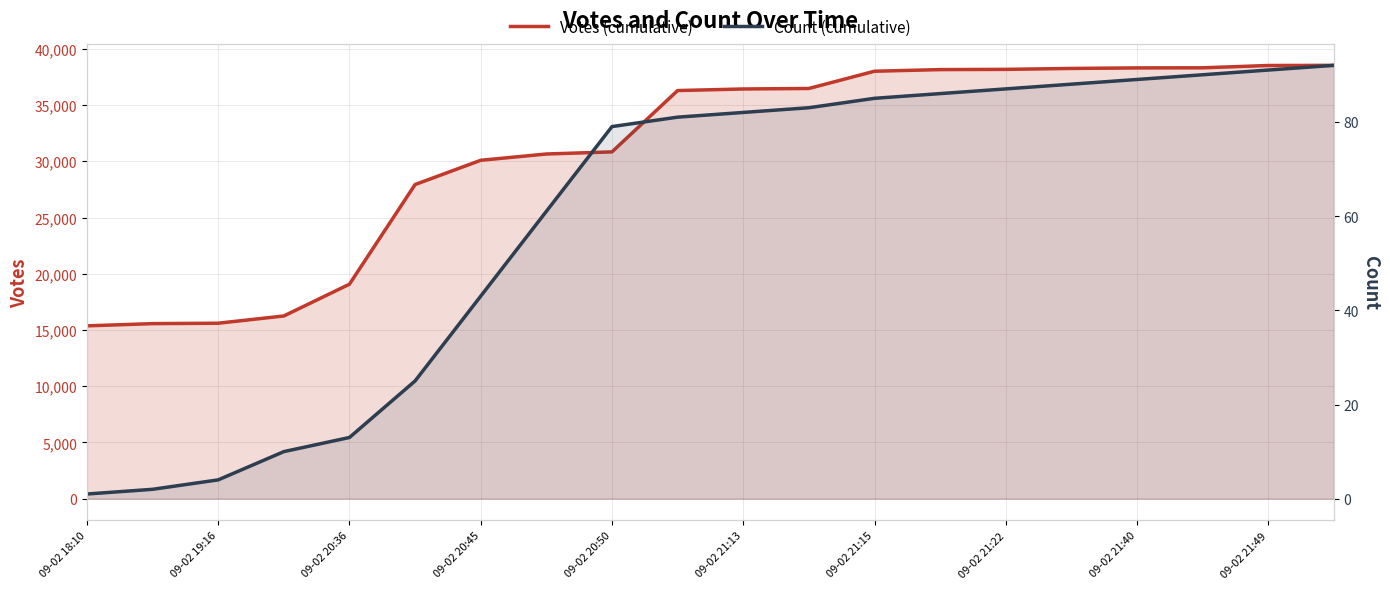

Rank the series at 09-02 21:13 from highest to lowest value.

Votes (cumulative), Count (cumulative)